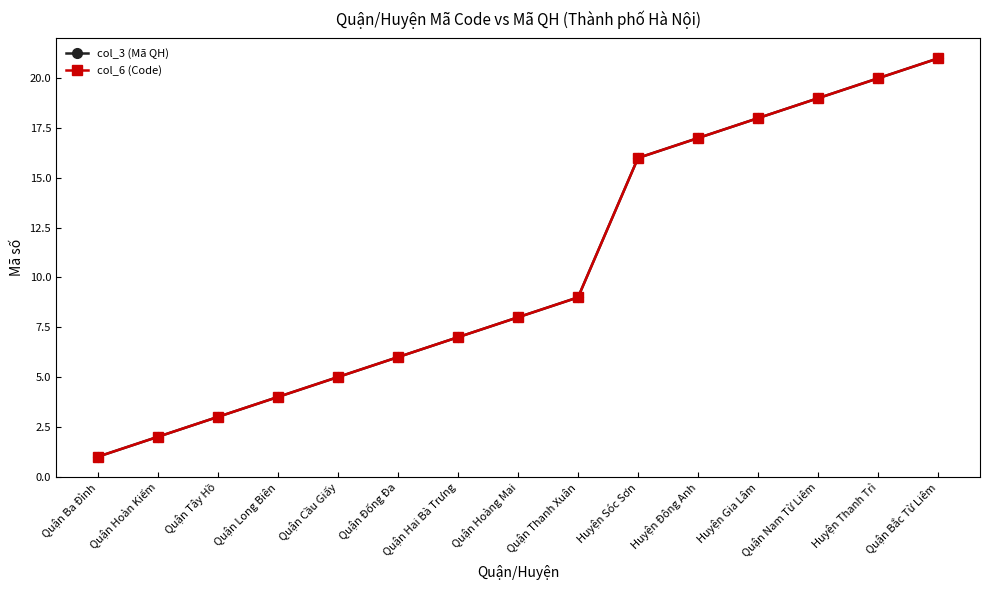

Which label corresponds to the largest value in the chart?

Quận Bắc Từ Liêm